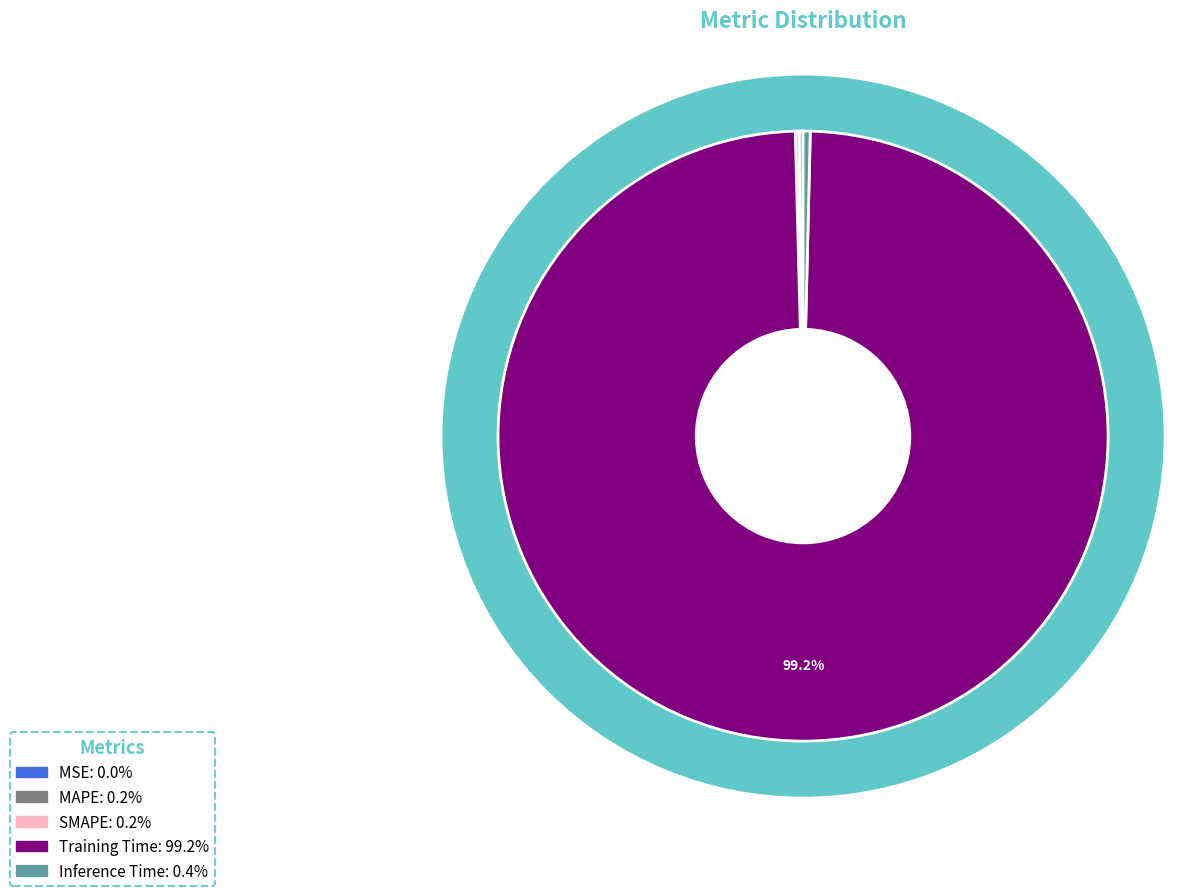

Which category accounts for the majority?

Training Time